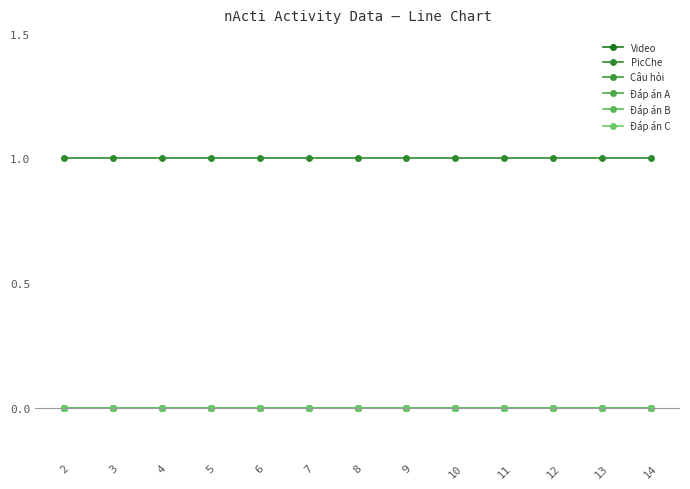

True or false: Câu hỏi and Đáp án C cross at least once.

False